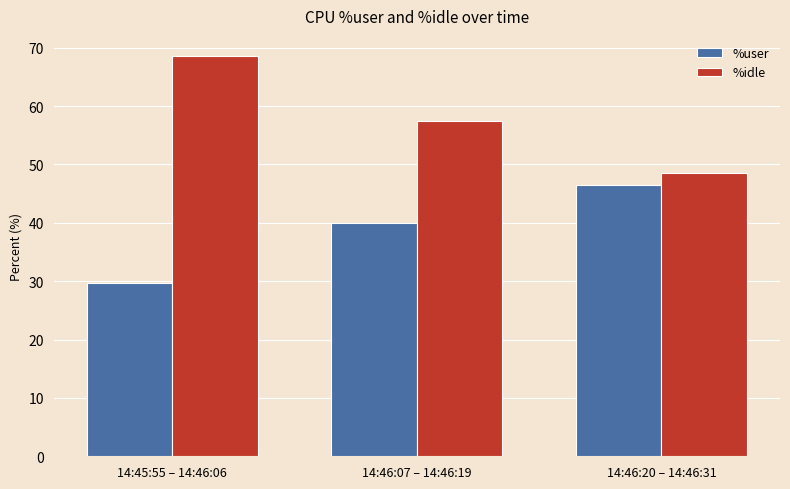

Which category has the highest value across all series?

14:45:55 – 14:46:06